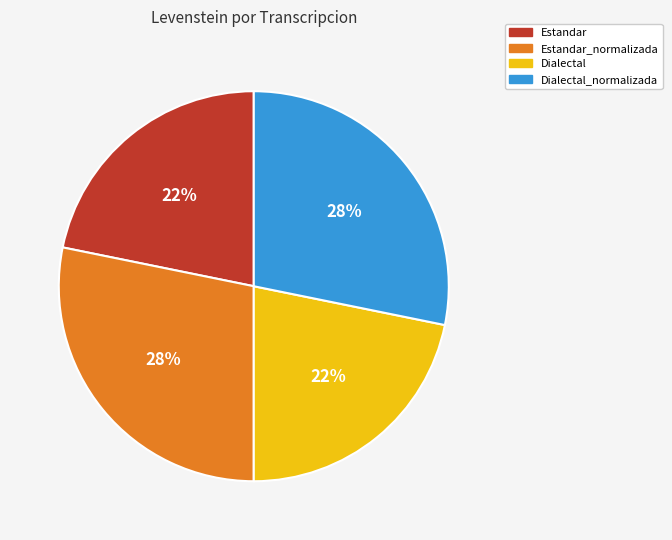

Does Estandar_normalizada account for over 50% of the chart?

No